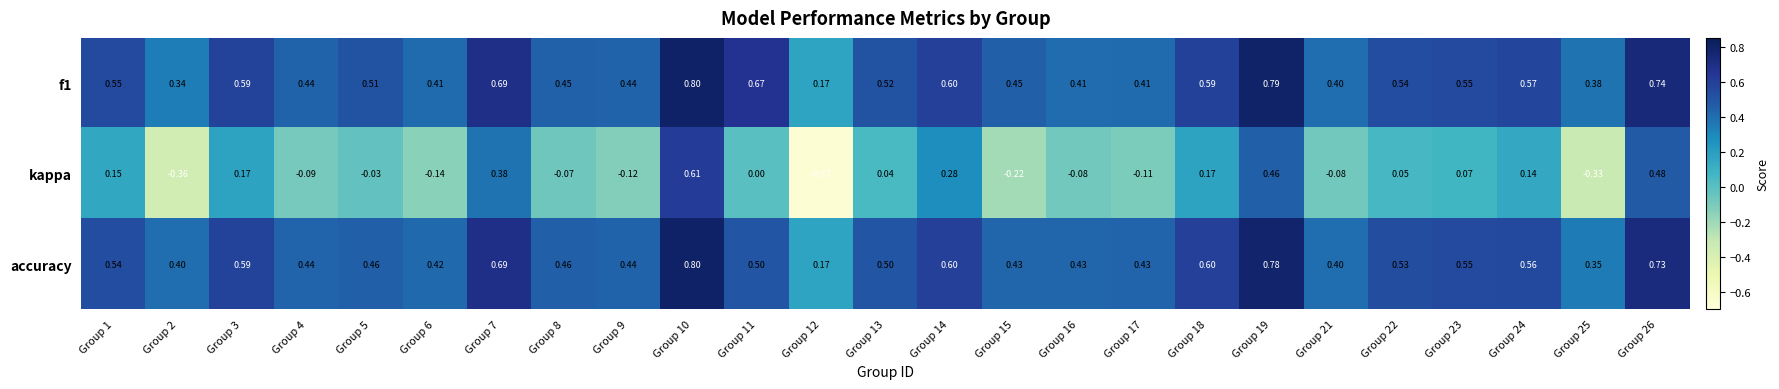

Which category has the highest value across all series?

Group 10